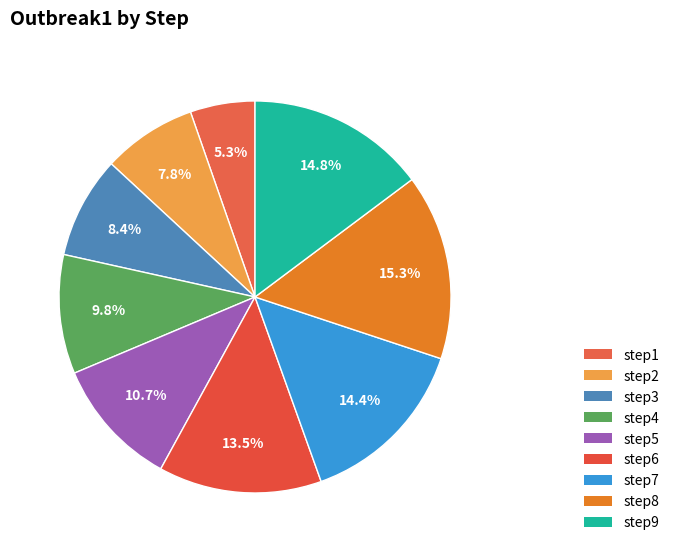

What percentage do step3 and step5 together represent?

19.1%